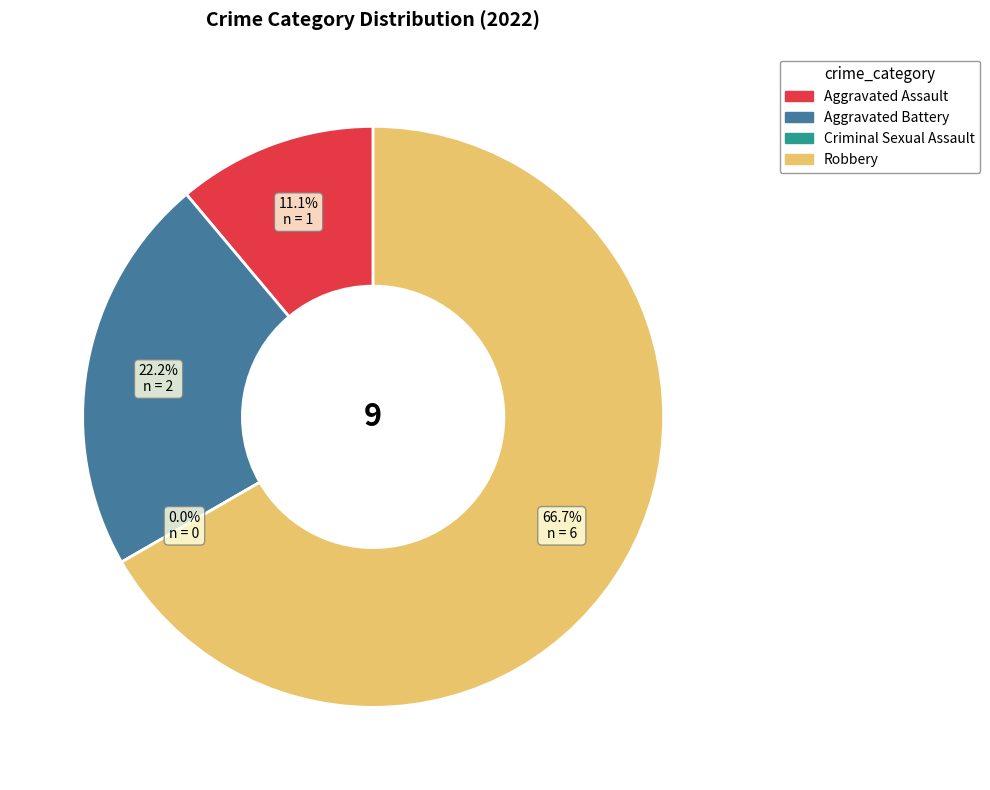

Count the number of slices in the pie.

4